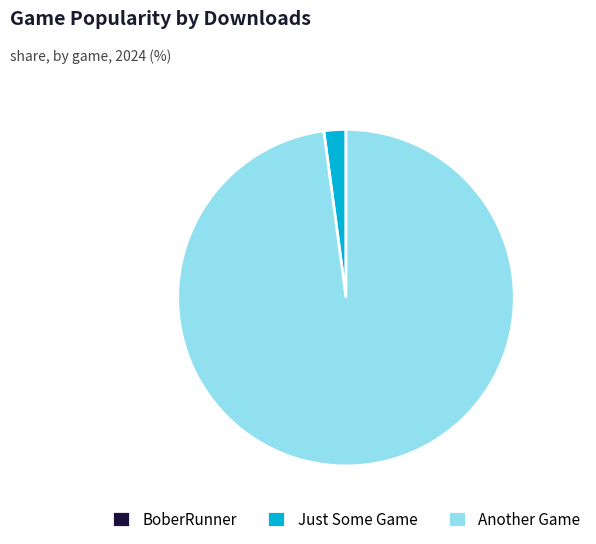

Do Just Some Game and Another Game together represent more than half of the pie?

Yes